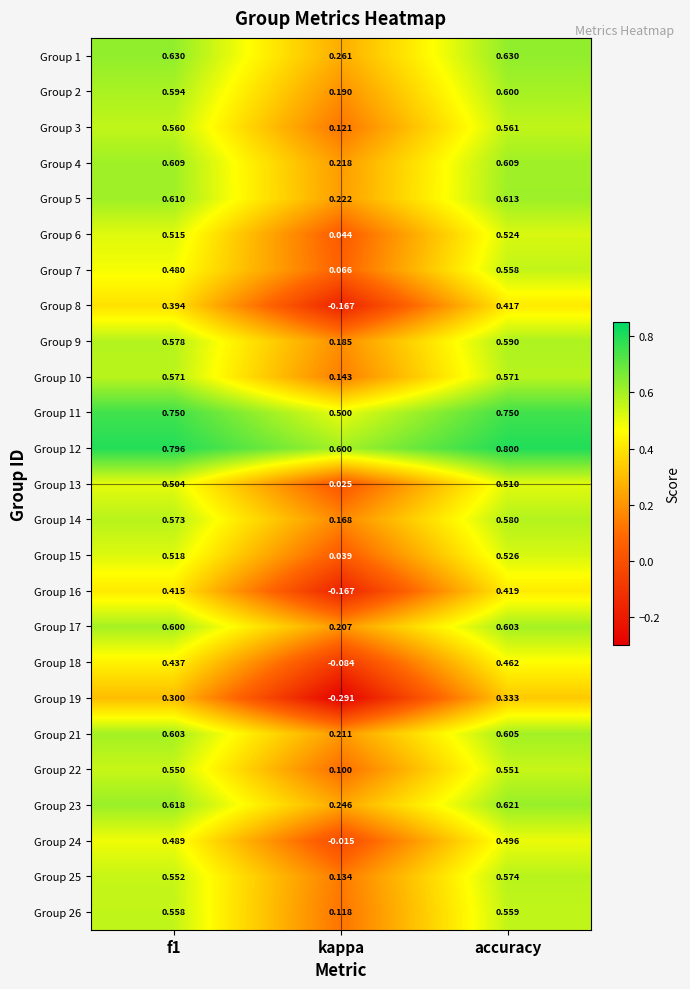

Where is Group 11 nearest to the value 0?

kappa